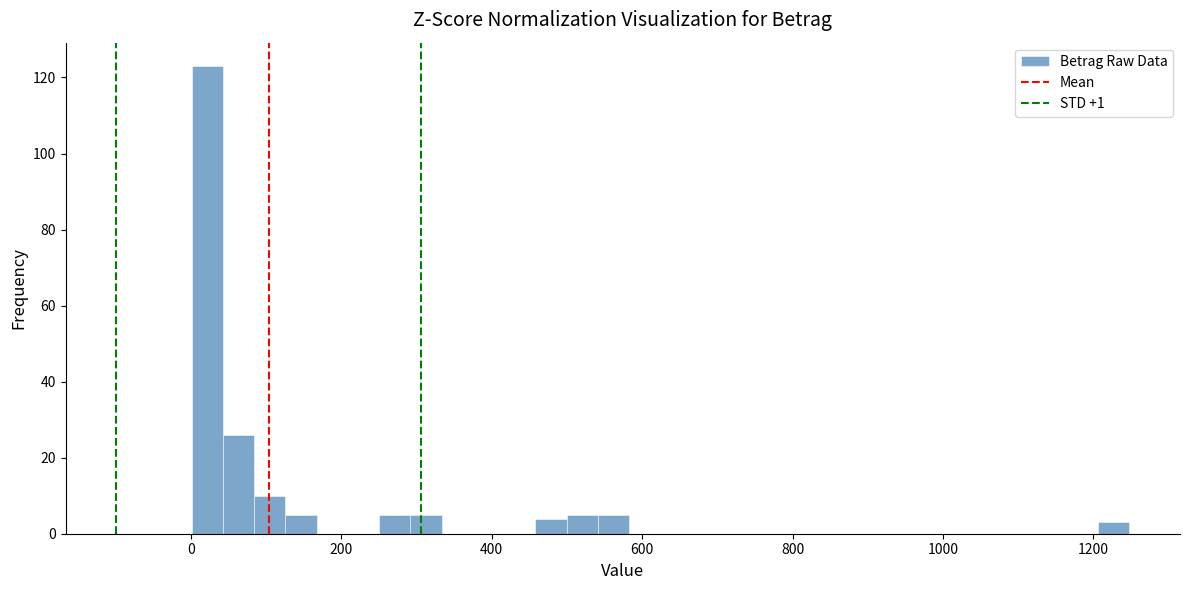

Read against the x-axis, roughly where is the centre of the tallest bar?

20